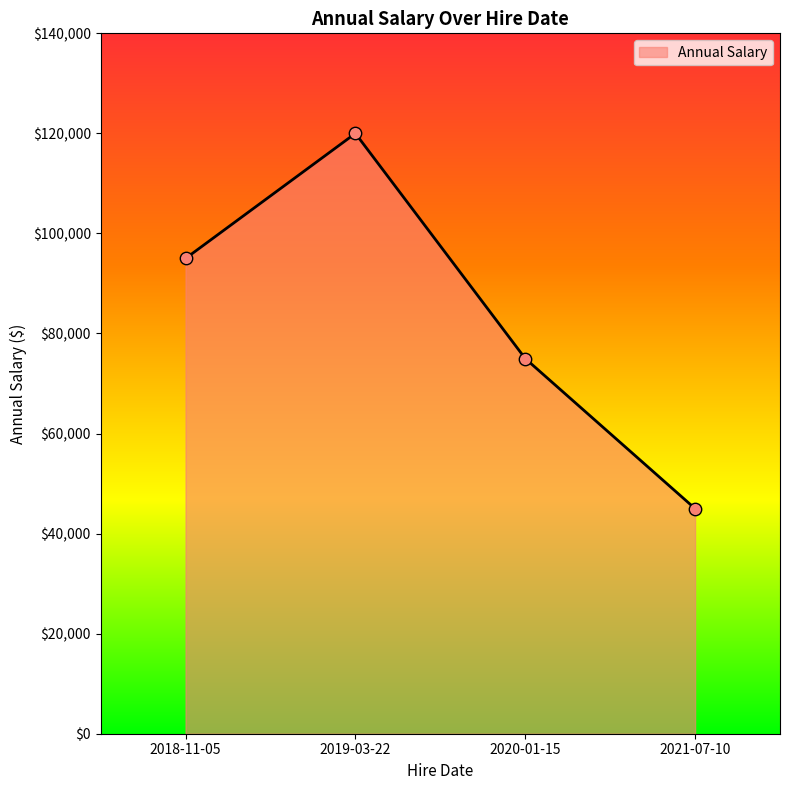

What is the ratio of the value at 2020-01-15 to the value at 2021-07-10?

1.7